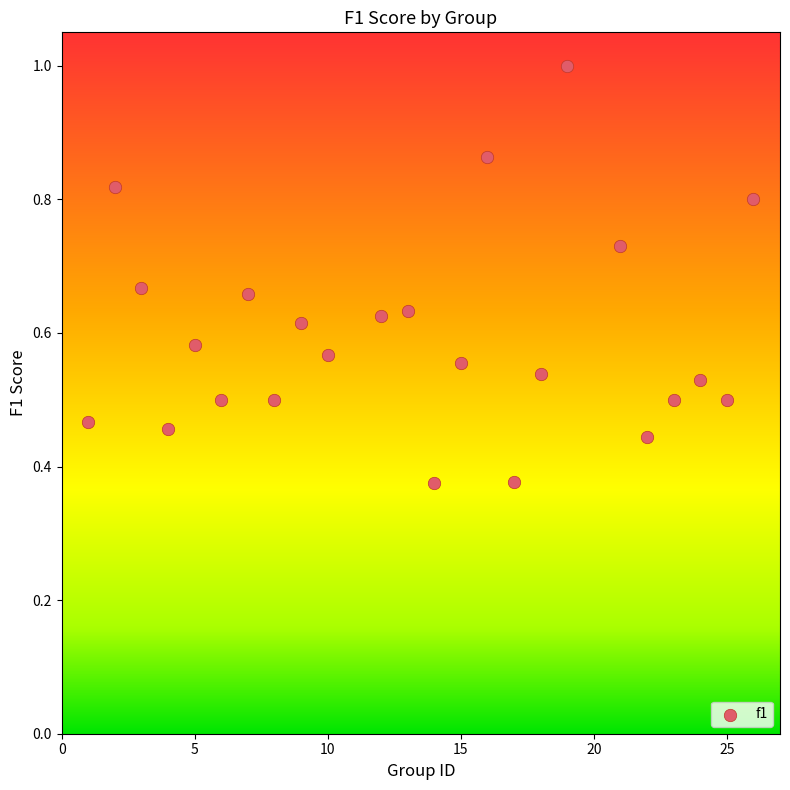

What is the range of X values (max minus min)?

25.0